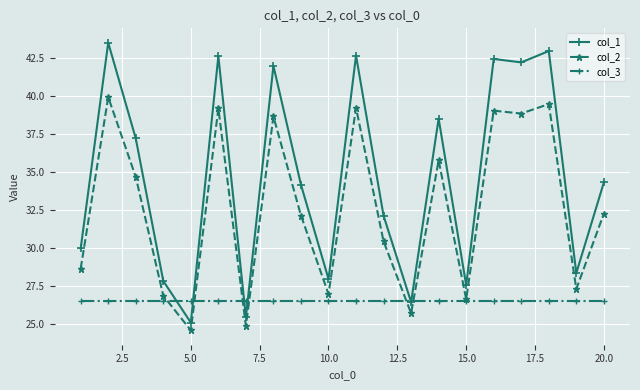

What is the value of the col_3 point at the 11th from the left?

26.5